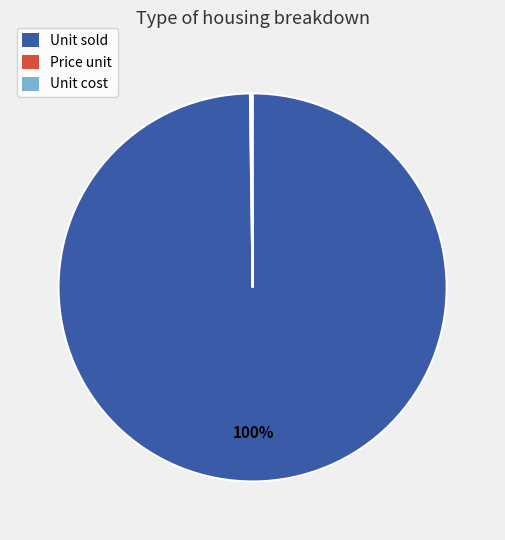

True or false: Unit sold accounts for 100% of the total.

True